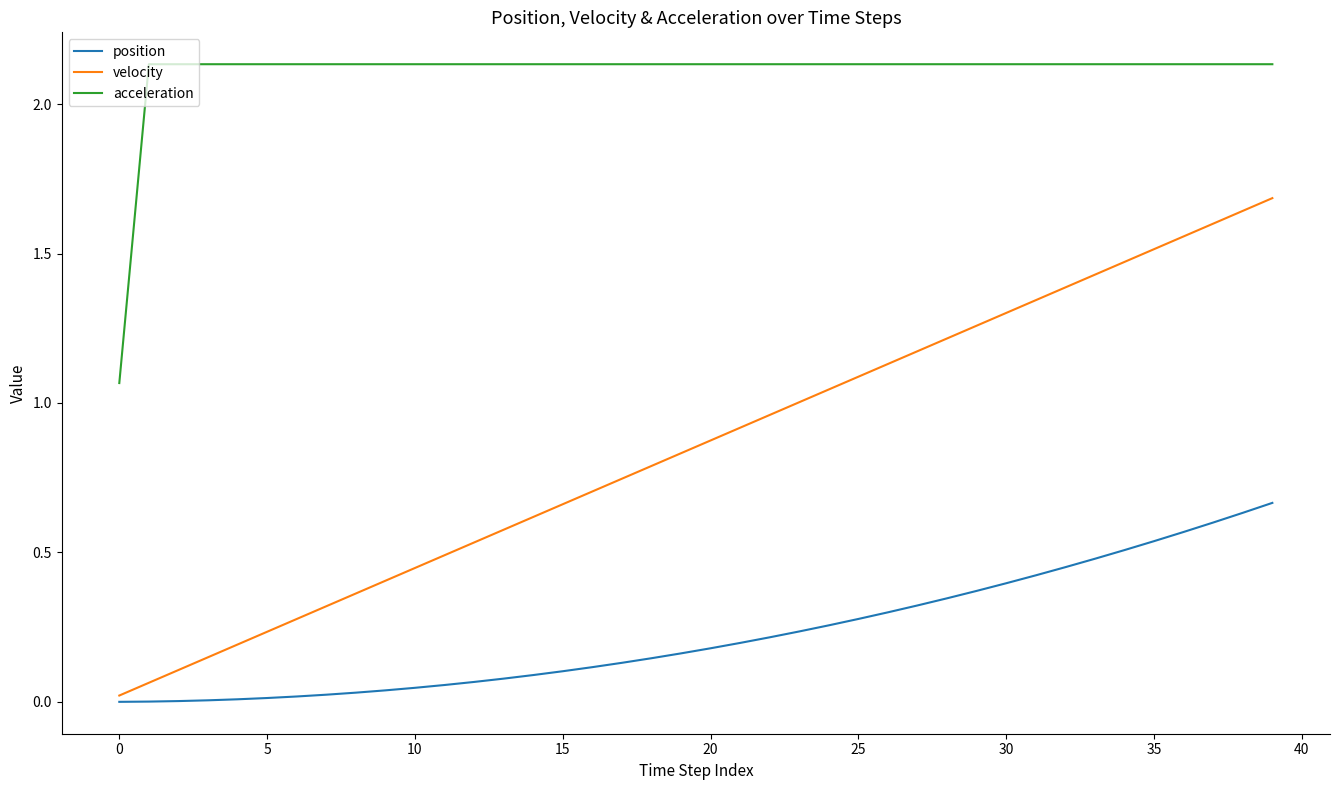

Which series has the largest total across all categories?

acceleration